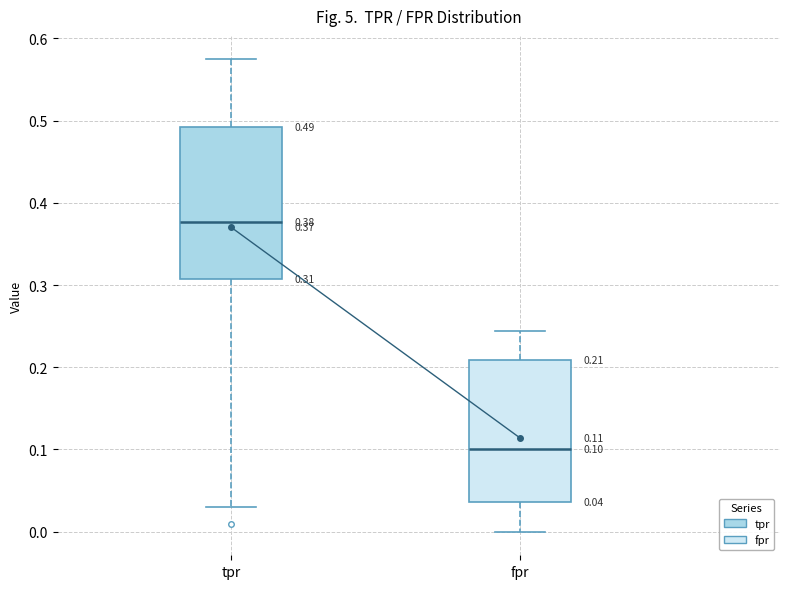

Which box's median line is the lowest?

fpr